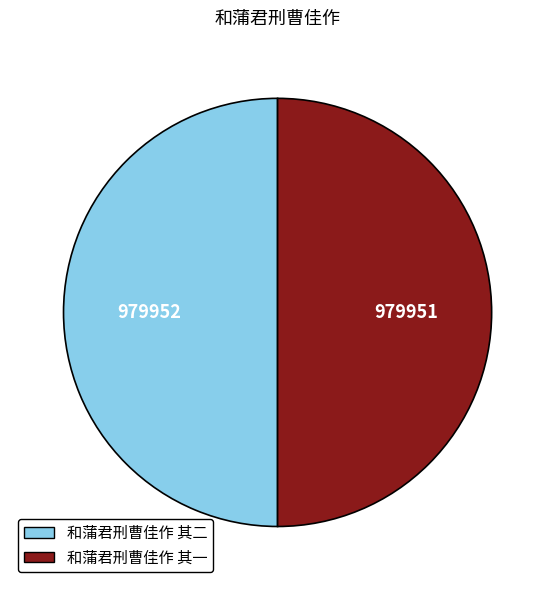

Combined, do 和蒲君刑曹佳作 其一 and 和蒲君刑曹佳作 其二 account for over 50%?

Yes